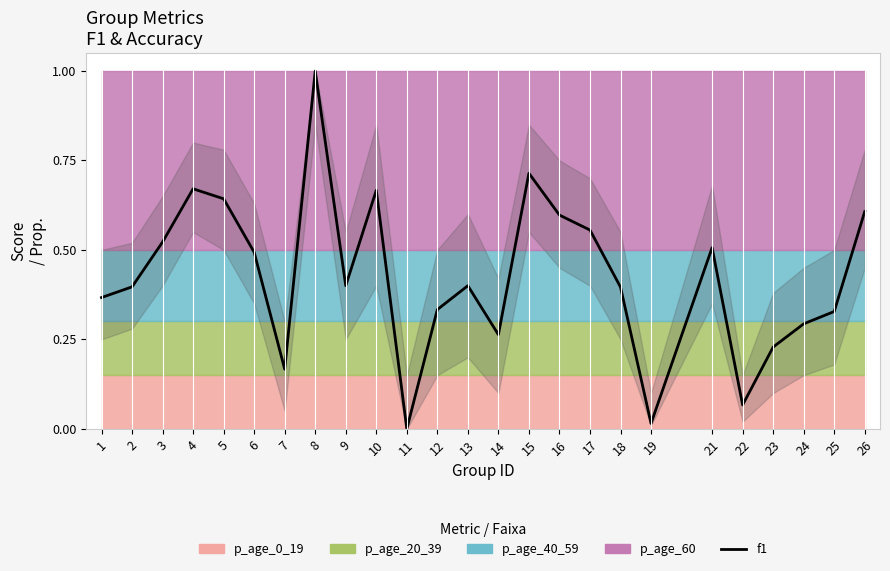

What is the value of the 24th point from the left?

0.3